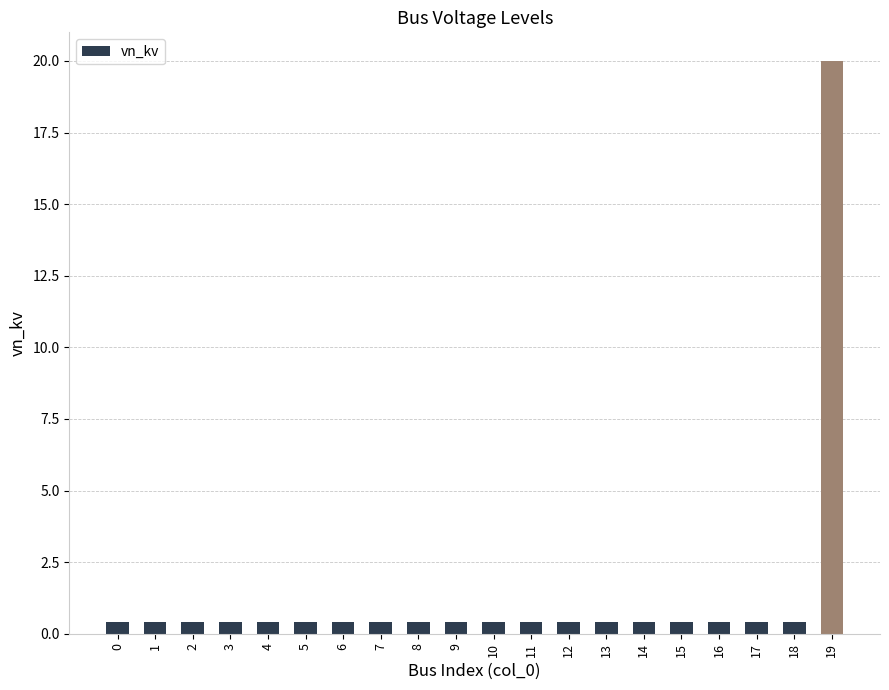

The chart shows a value of 0.4 at 12. True or false?

True